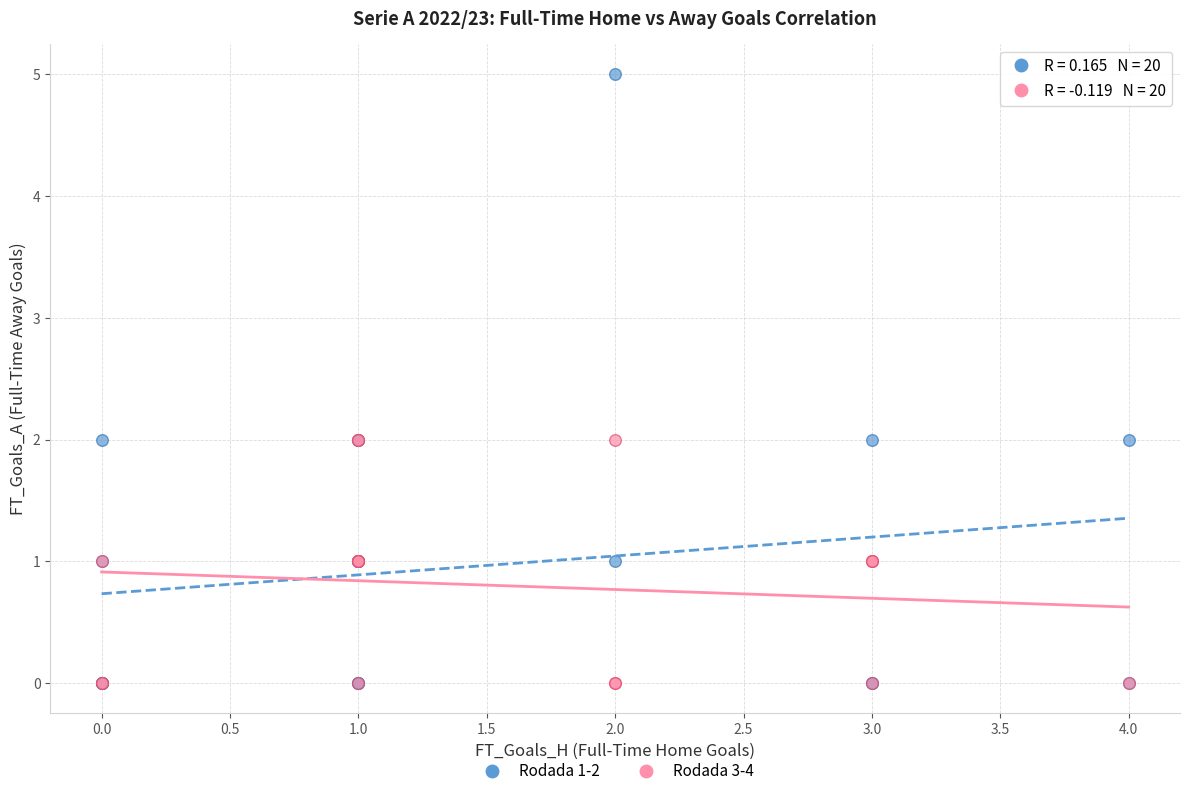

Which series contains the highest Y value?

Rodada 1-2